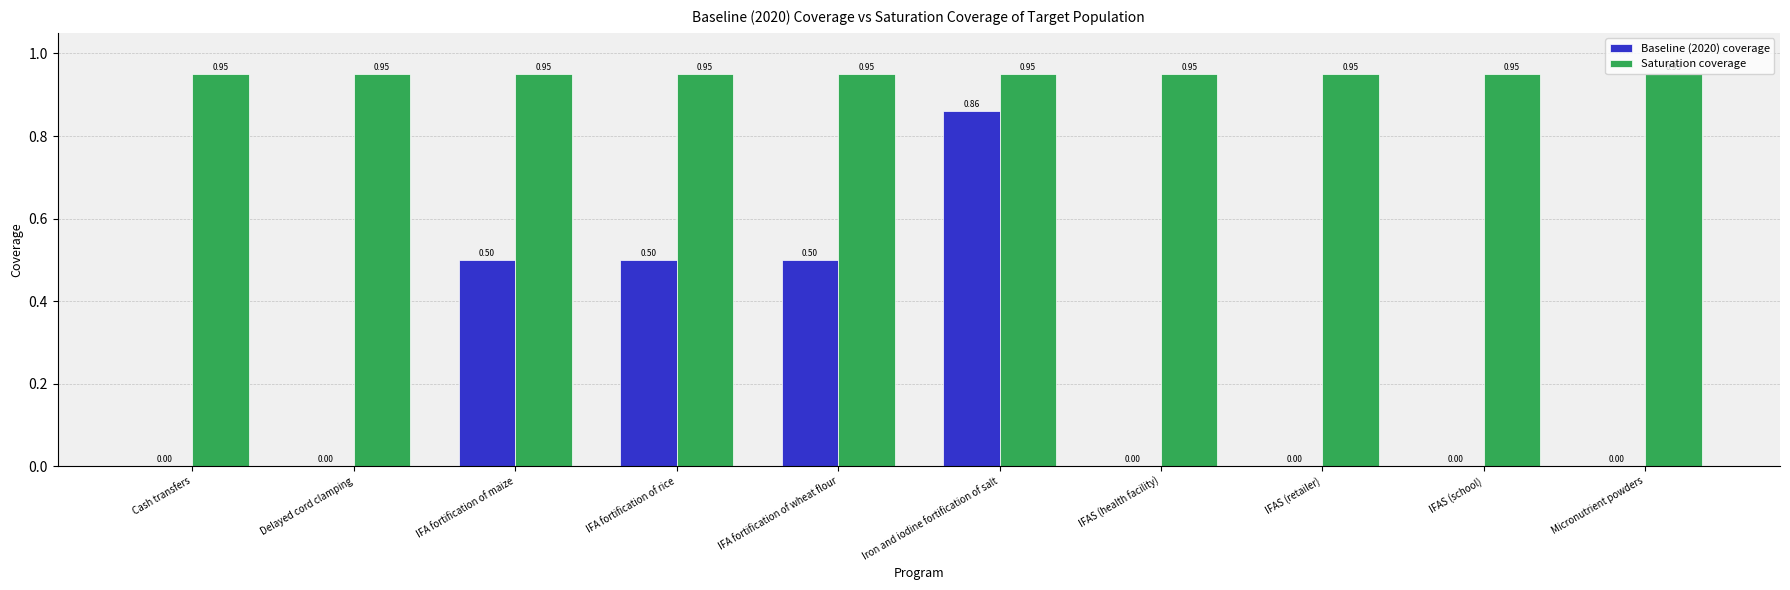

The value of Saturation coverage at IFAS (health facility) is 1.3. True or false?

False